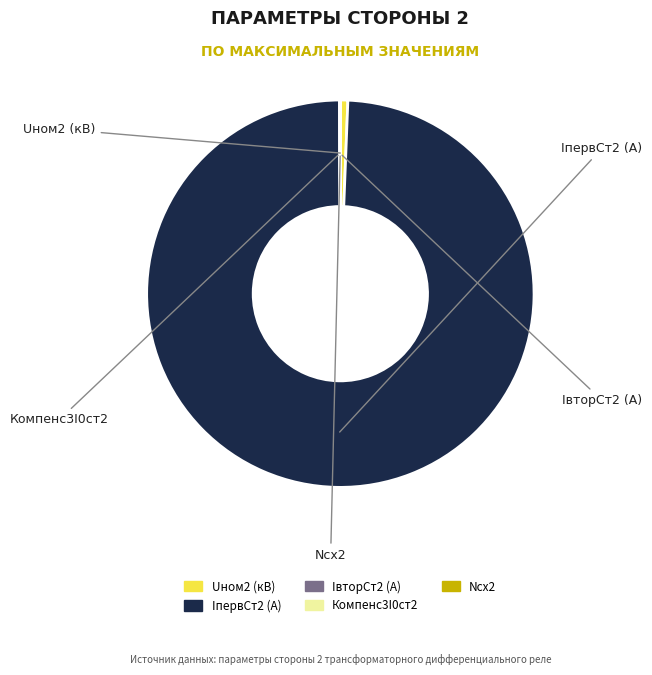

Is there any slice that represents more than half of the pie?

Yes